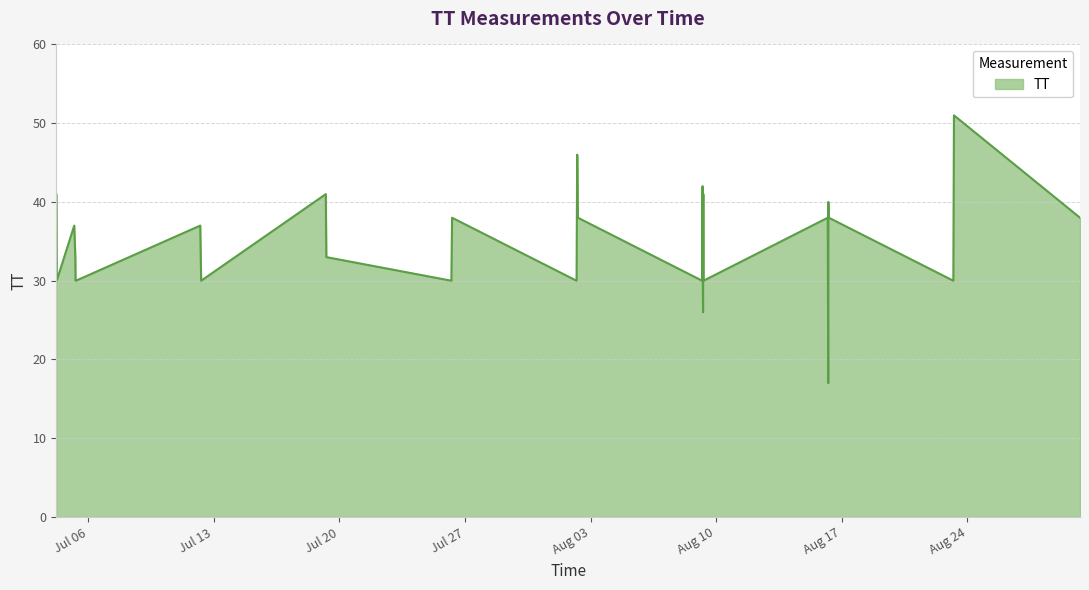

What is the ratio of the value at 2015-07-12T05:53:15 to the value at 2015-08-09T06:31:26?

1.4